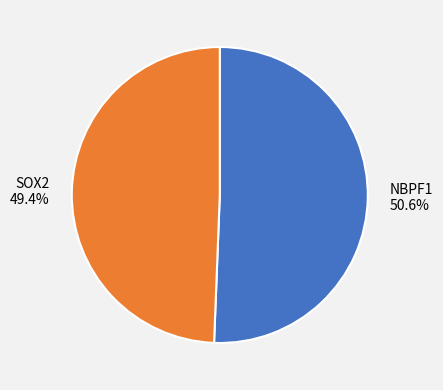

How much of the chart is everything except NBPF1?

49.4%